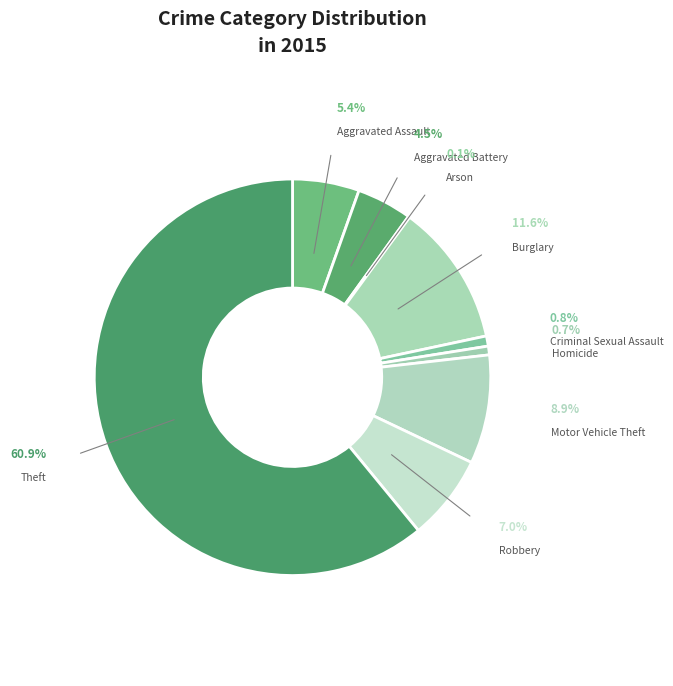

What is the total percentage of Burglary and Criminal Sexual Assault?

12.4%